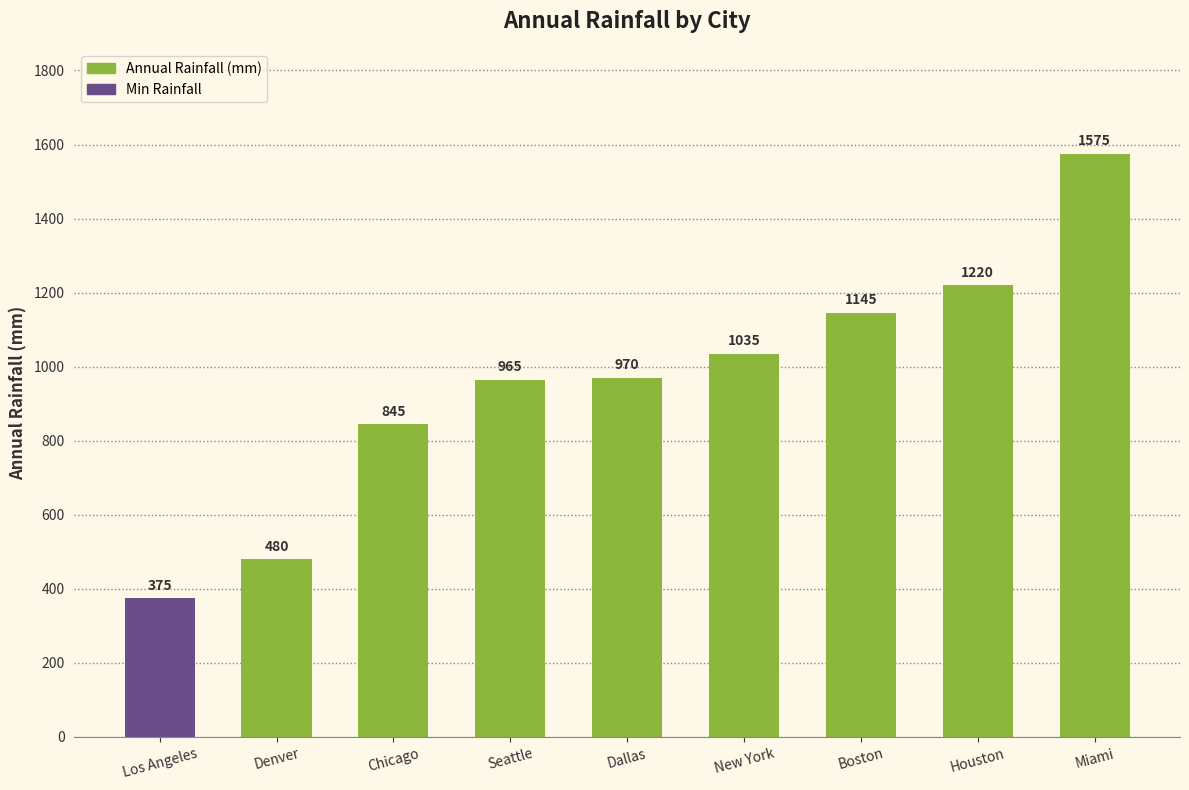

Is it true that the value at Los Angeles is 580?

False